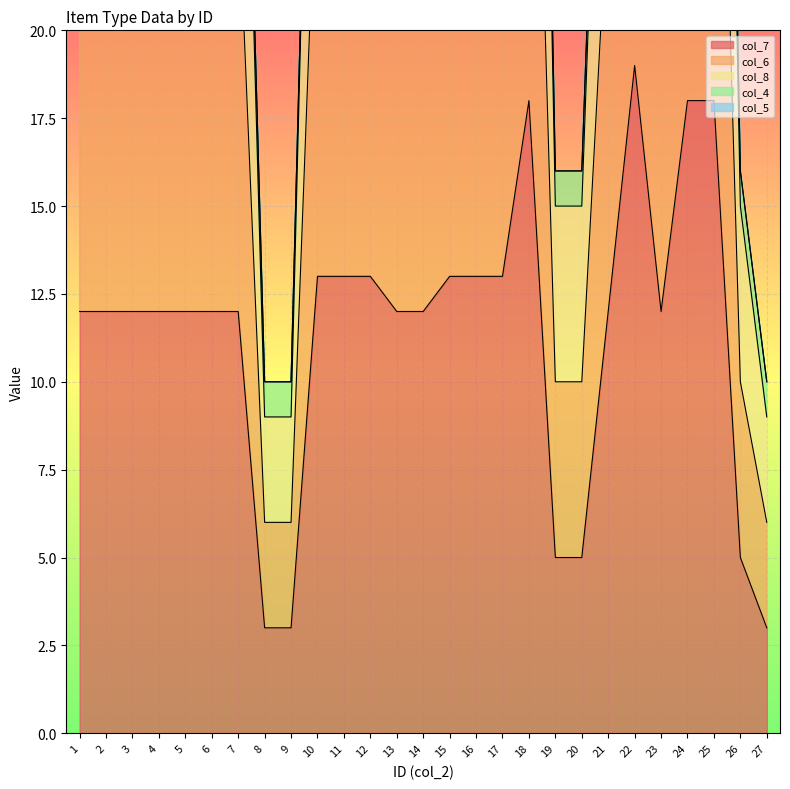

What is the sum of the col_6 values at 7 and 13?

48